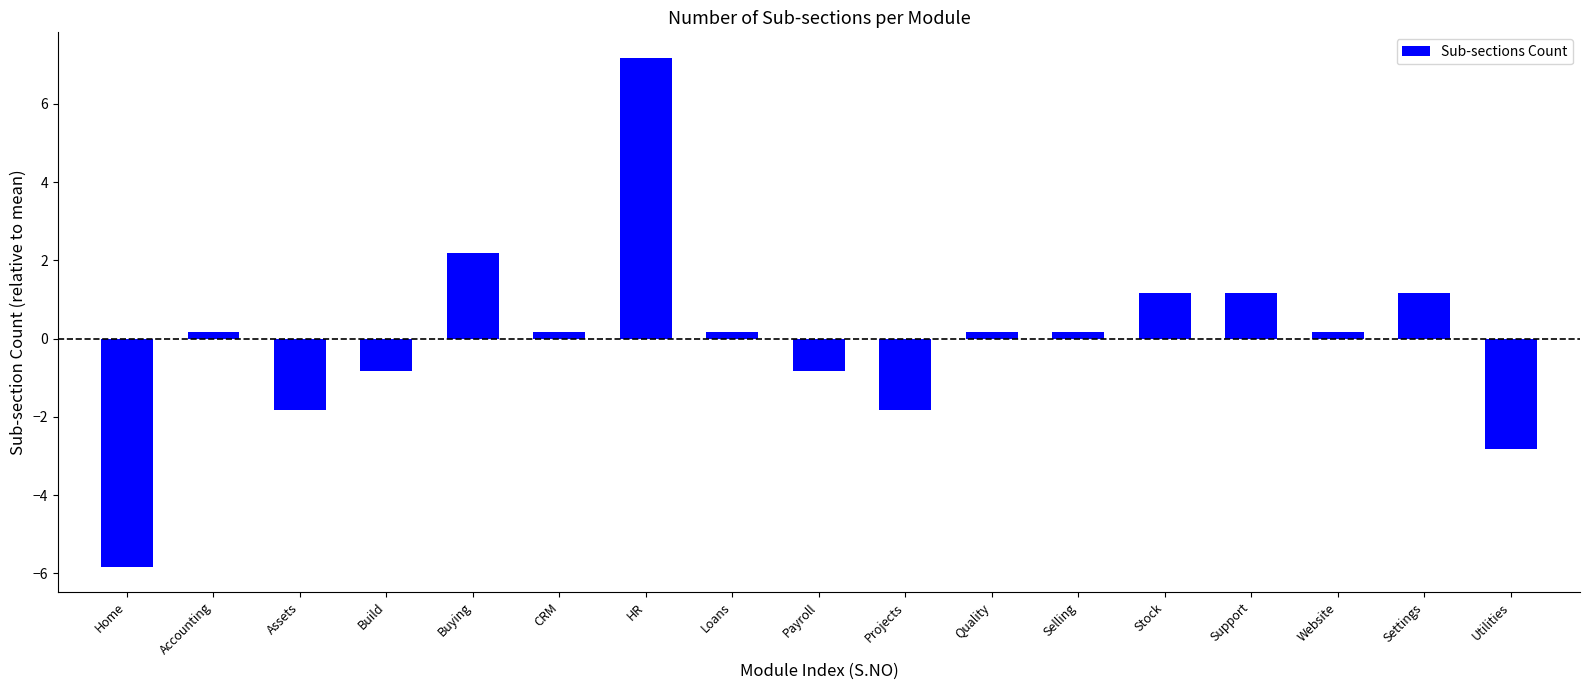

How many bars are there in total?

17